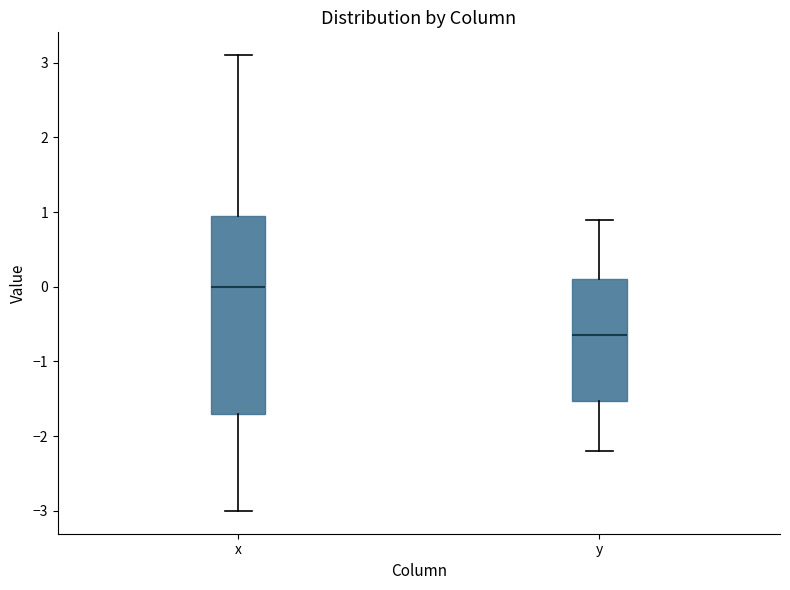

Reading left to right, read every box against the y-axis: the position of its median line, the range the box covers, and the ends of its whiskers. The values are not printed on the chart, so give them approximately, as read against the axis.

x: median 0.0, box -1.7 to 1.0, whiskers -3.0 to 3.1
y: median -0.6, box -1.5 to 0.1, whiskers -2.2 to 0.9